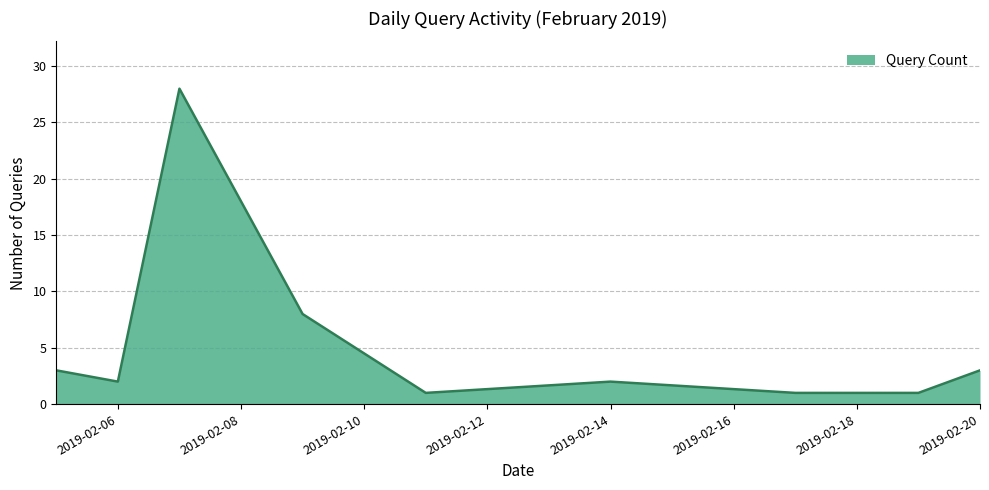

What is the maximum value shown in the chart?

28